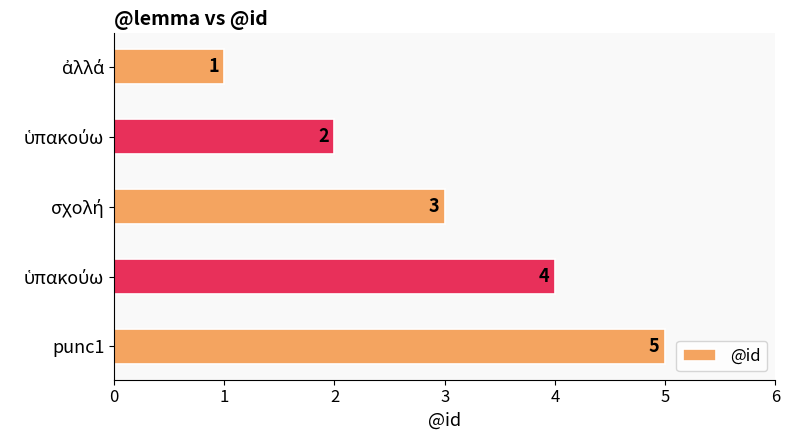

What is the difference between the maximum and minimum values?

4